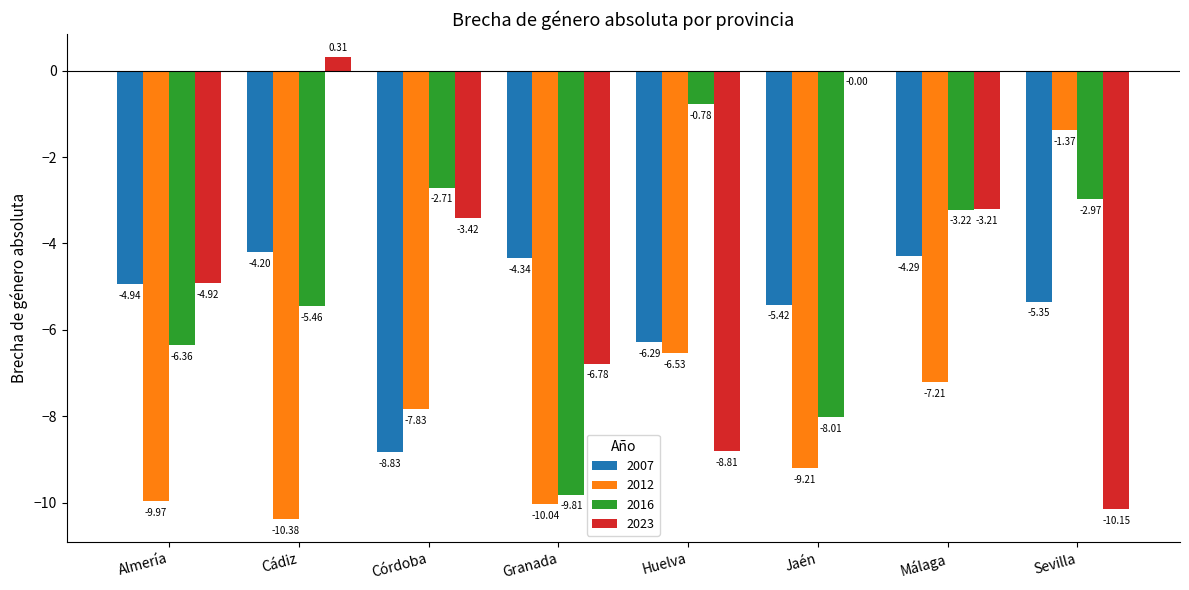

The value of 2023 at Córdoba is -3.4. True or false?

True